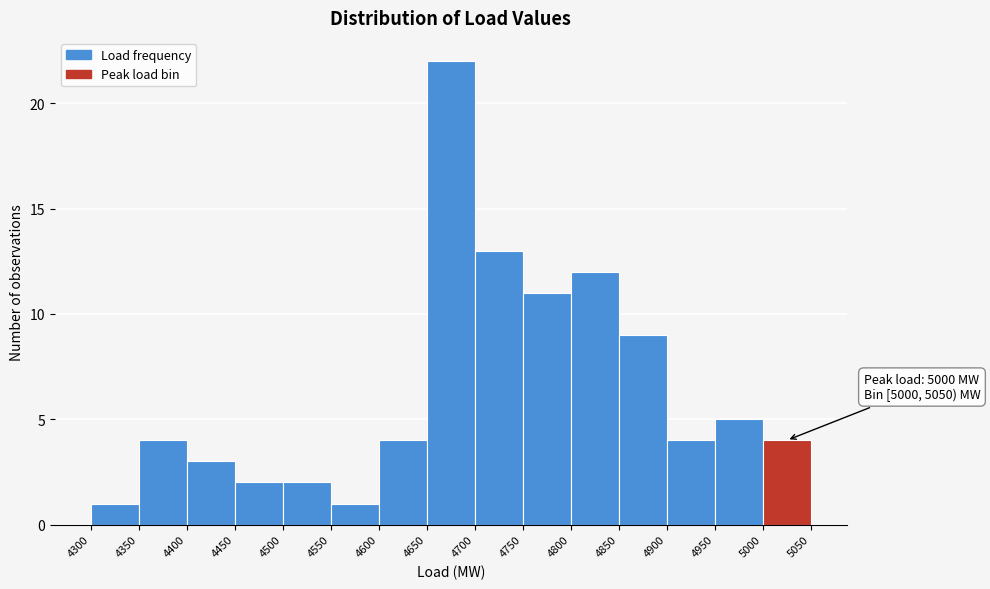

Which range on the x-axis has the tallest bar?

4650 to 4700